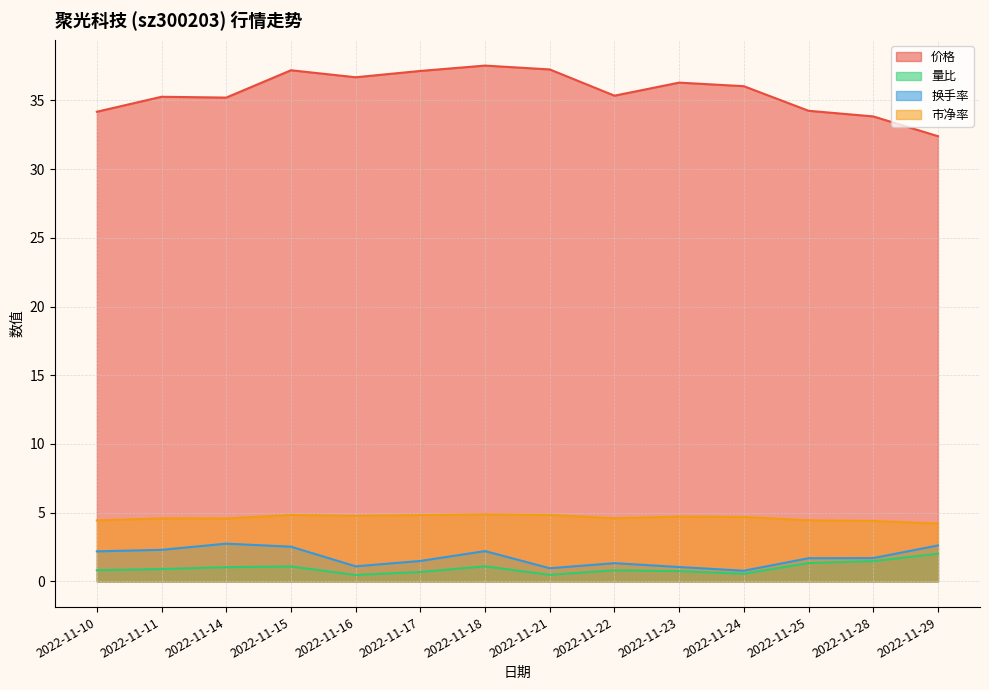

Reading left to right, transcribe all the data shown in this chart.

价格: 34.2	35.3	35.2	37.2	36.7	37.1	37.5	37.3	35.4	36.3	36.0	34.2	33.8	32.4
量比: 0.8	0.9	1.0	1.1	0.5	0.7	1.1	0.5	0.8	0.7	0.6	1.3	1.5	2.0
换手率: 2.2	2.3	2.7	2.5	1.1	1.5	2.2	0.9	1.3	1.0	0.8	1.7	1.7	2.6
市净率: 4.4	4.6	4.6	4.8	4.8	4.8	4.9	4.8	4.6	4.7	4.7	4.4	4.4	4.2